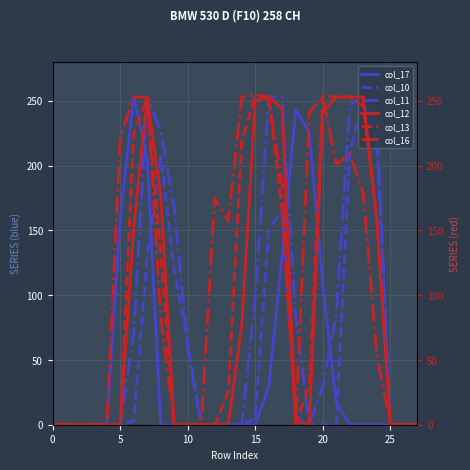

How many values in the col_12 series exceed 0?

13